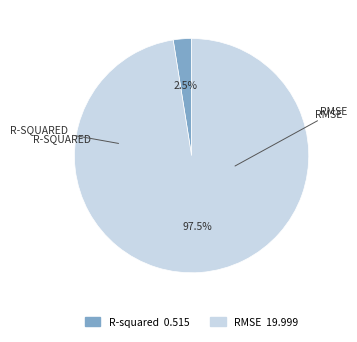

How many segments does this pie chart have?

2